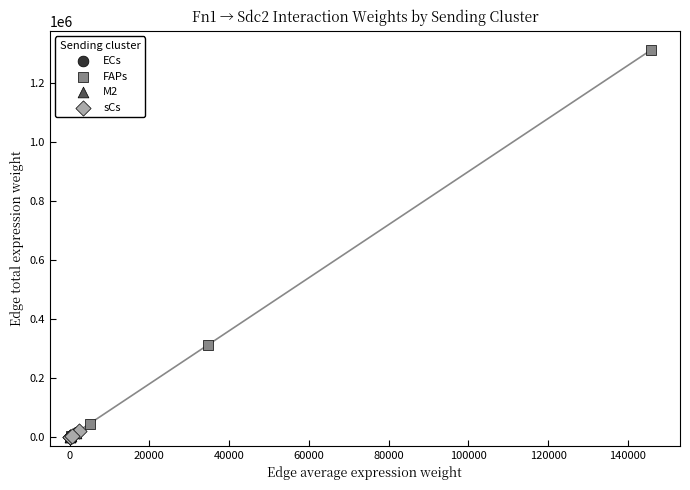

Which series has the largest Y range (max minus min)?

FAPs